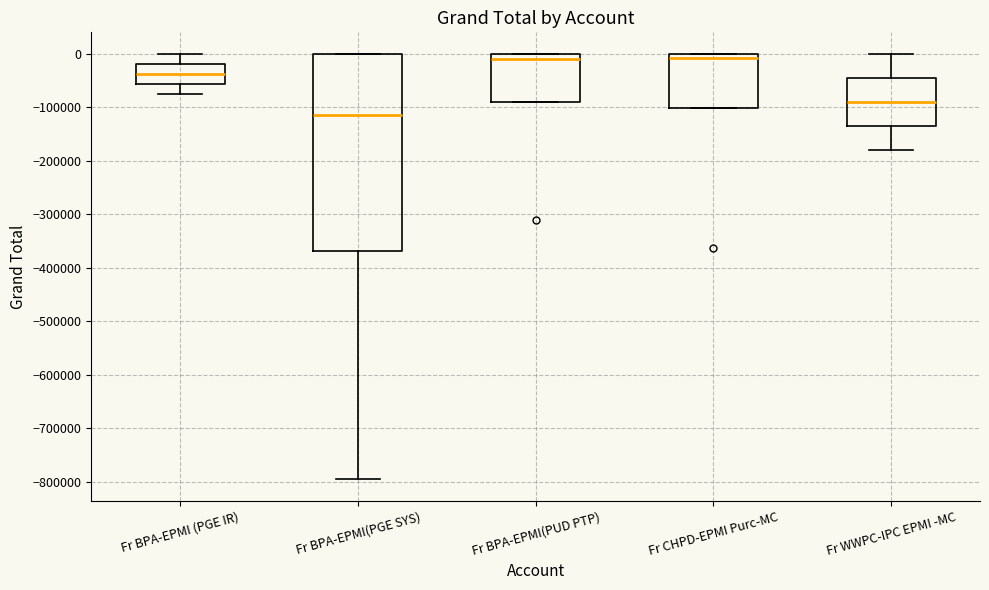

Comparing the boxes themselves (not the whiskers), which one is the tallest?

Fr BPA-EPMI(PGE SYS)